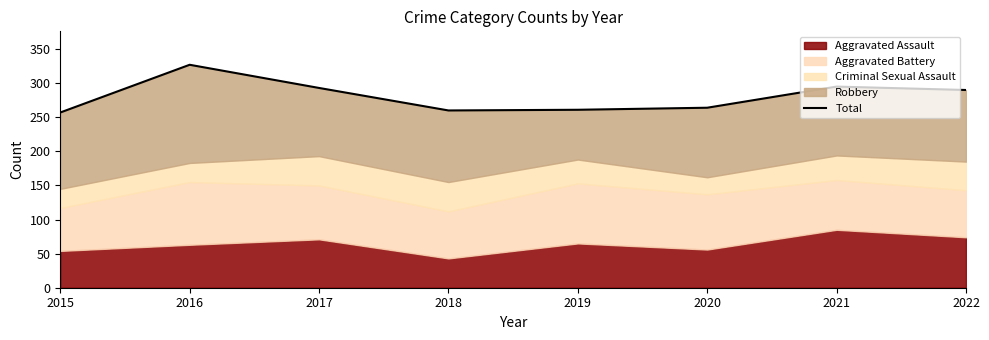

How many interior local peaks (higher than both neighbors) does the data have?

2